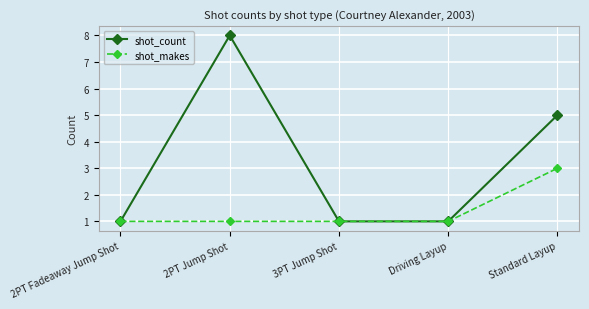

Where is shot_count nearest to the value 4?

Standard Layup